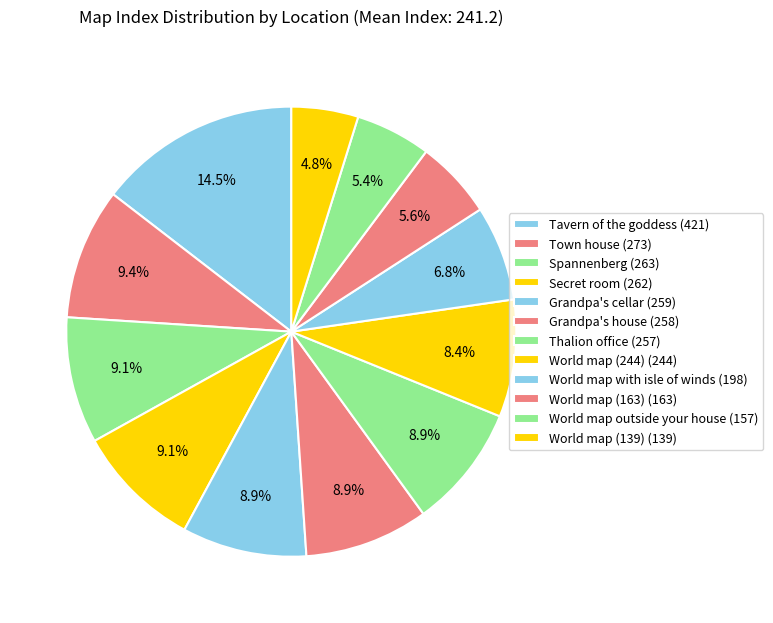

Count the number of slices in the pie.

12